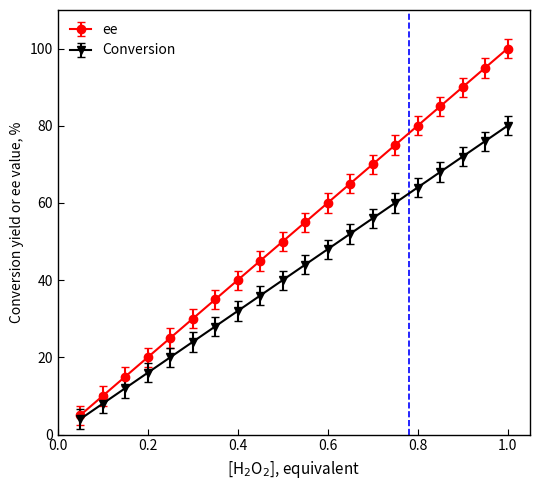

Which series has the largest range (max minus min)?

ee